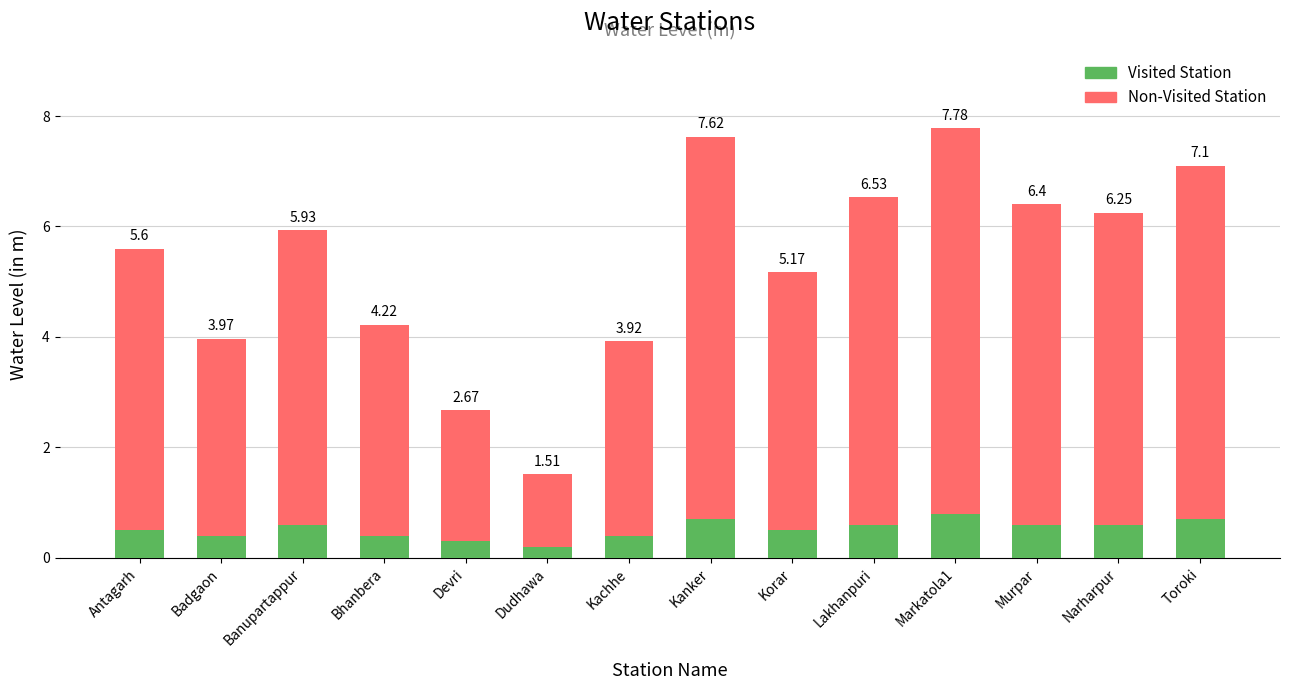

How many bars are there in total?

14